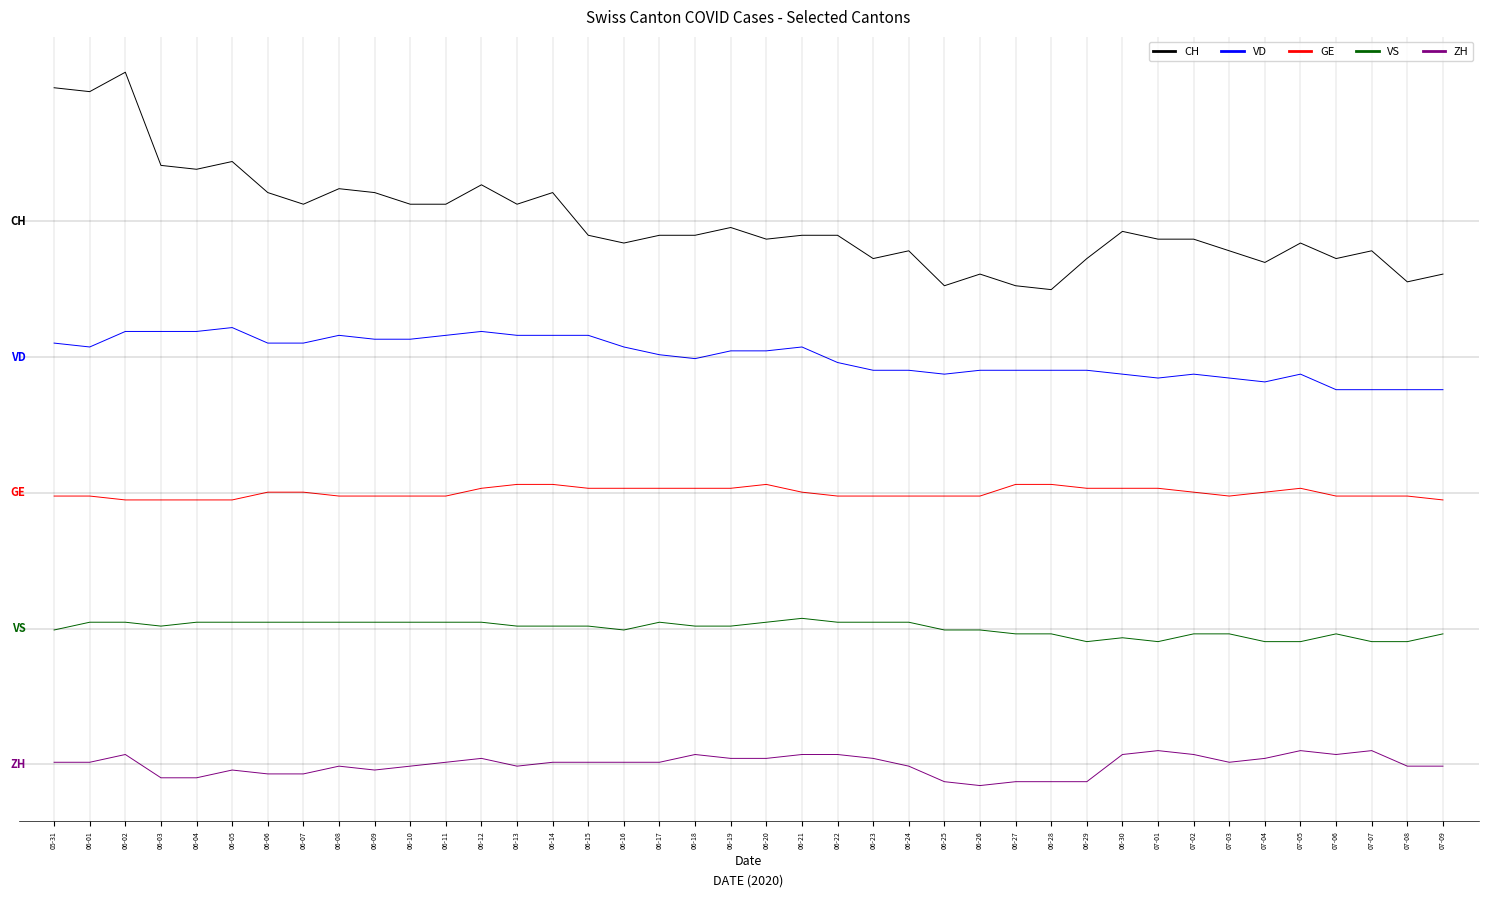

Does the chart display data point markers on the line(s)?

No